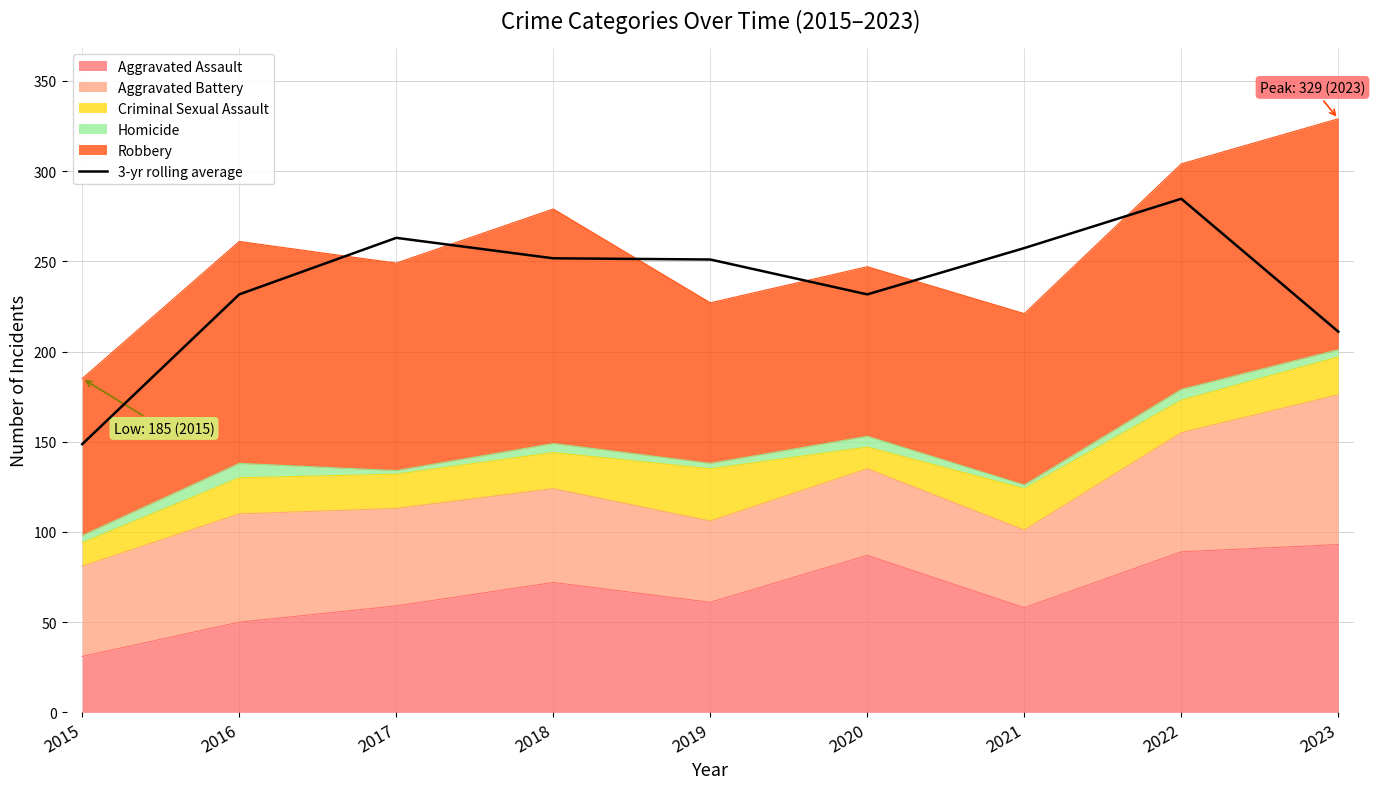

List the labels in order of value, largest first.

2022, 2017, 2021, 2018, 2019, 2016, 2020, 2023, 2015